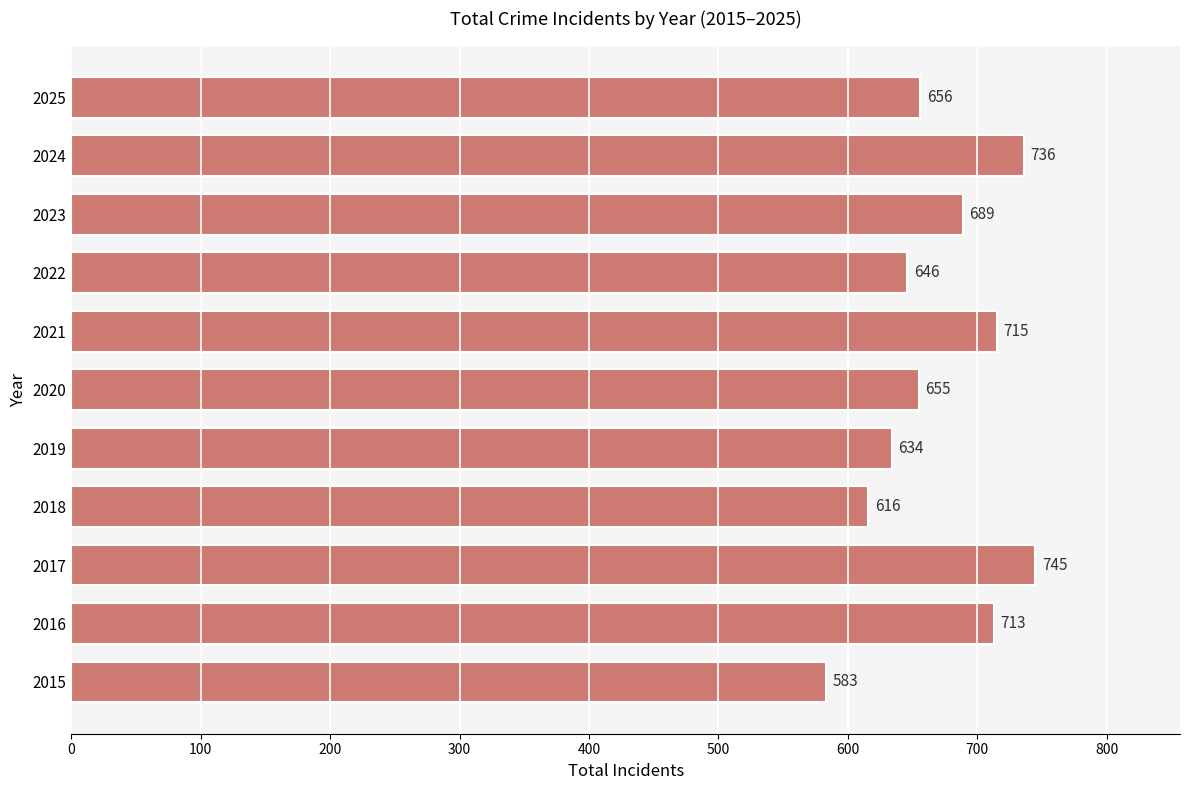

What is the ratio of the value at 2019 to the value at 2016?

0.9